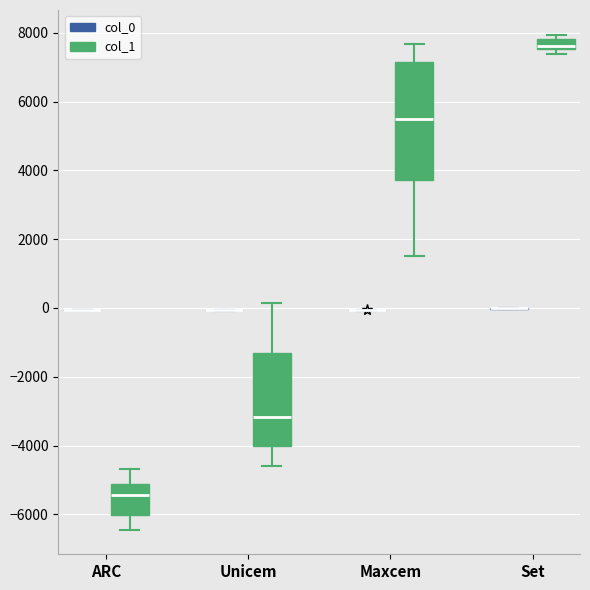

Which box is the tallest, from its lower edge to its upper edge?

Maxcem (col_1)